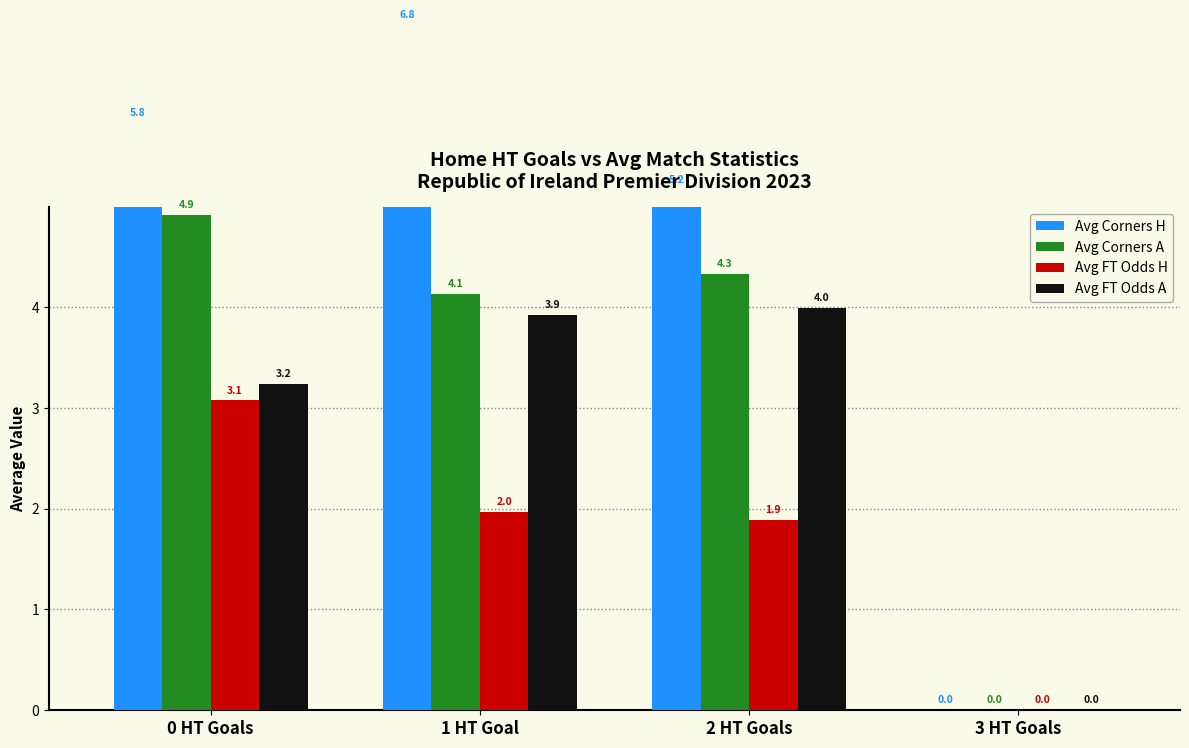

Is it true that Avg Corners A equals -3.0 at 3 HT Goals?

False